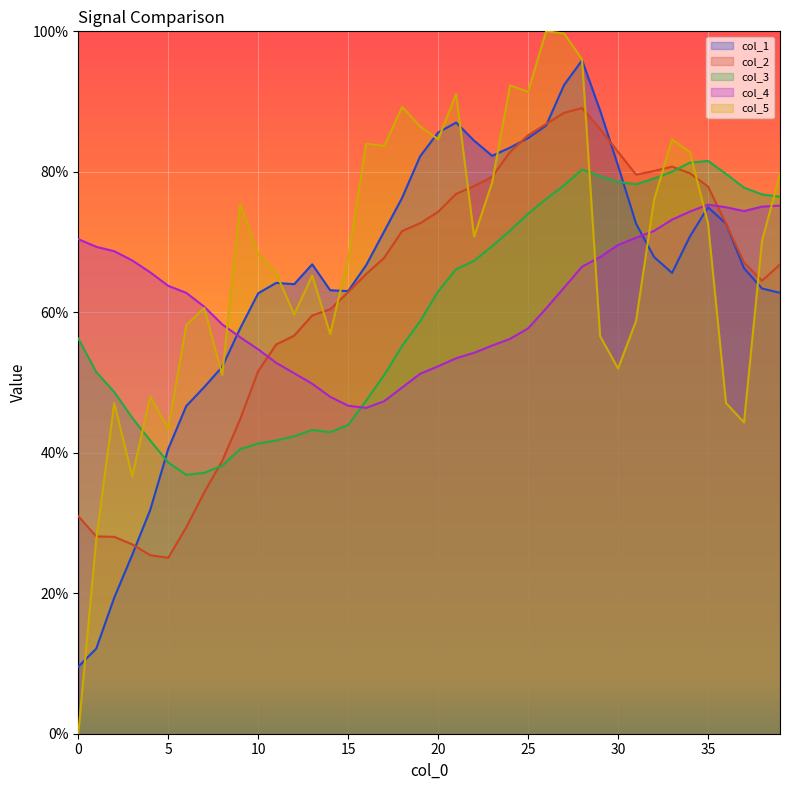

How many times do col_5 and col_3 cross each other?

5